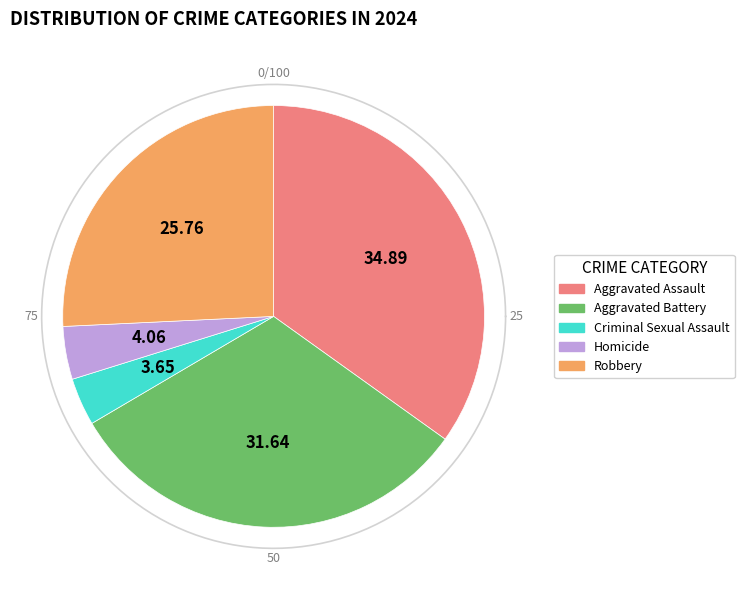

True or false: Robbery accounts for 26% of the total.

True